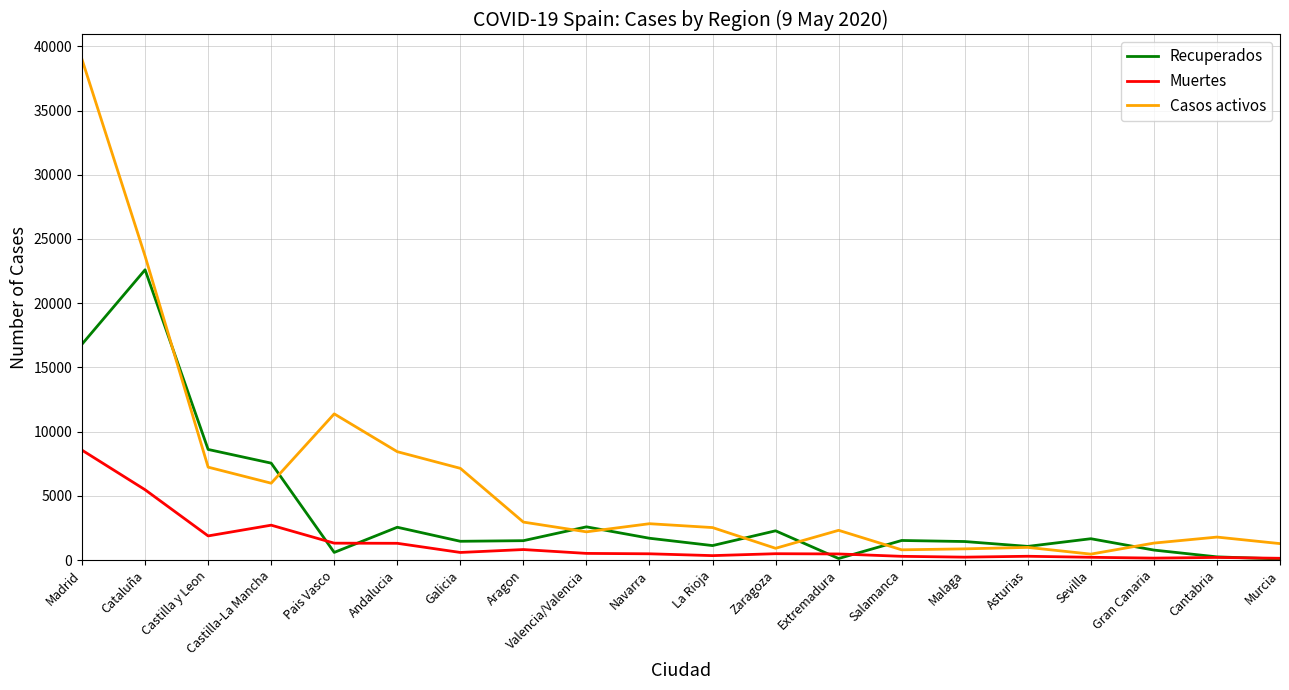

The value of Recuperados at Valencia/Valencia is 2583. True or false?

True